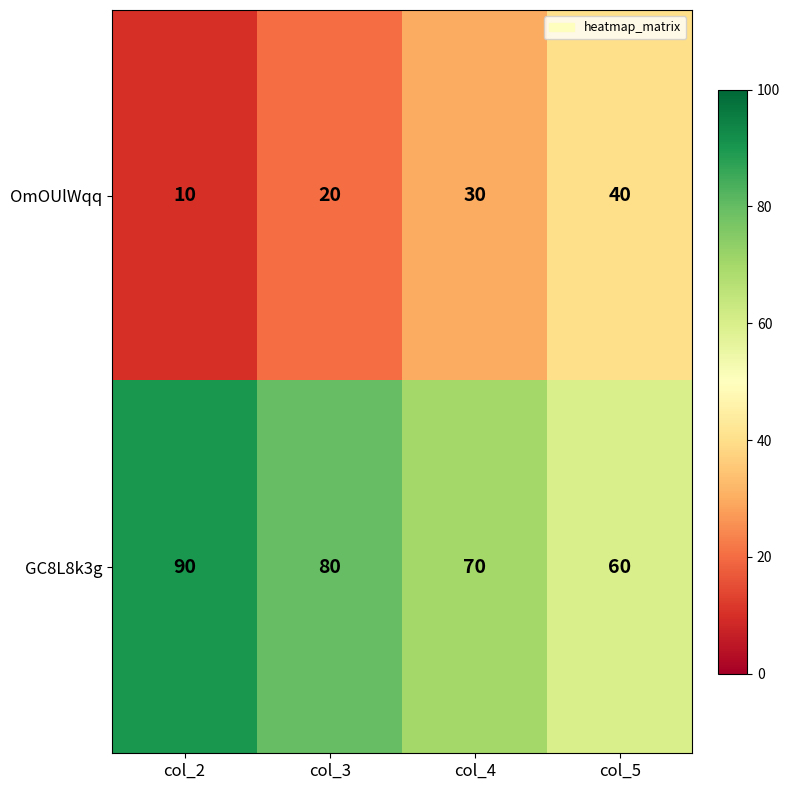

How many data points in OmOUlWqq are less than 30?

2